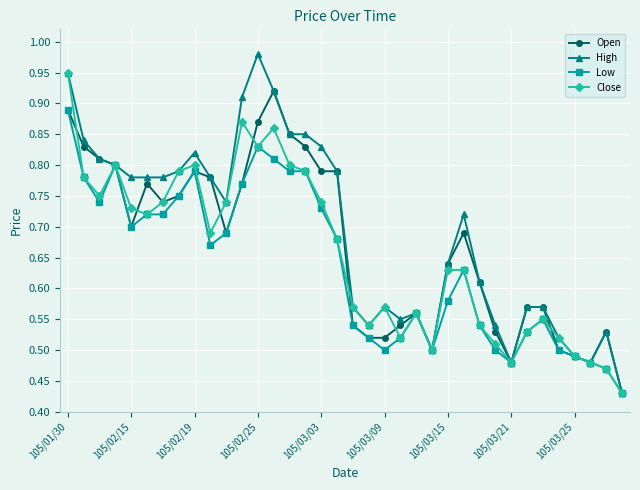

Which series has the largest total across all categories?

High